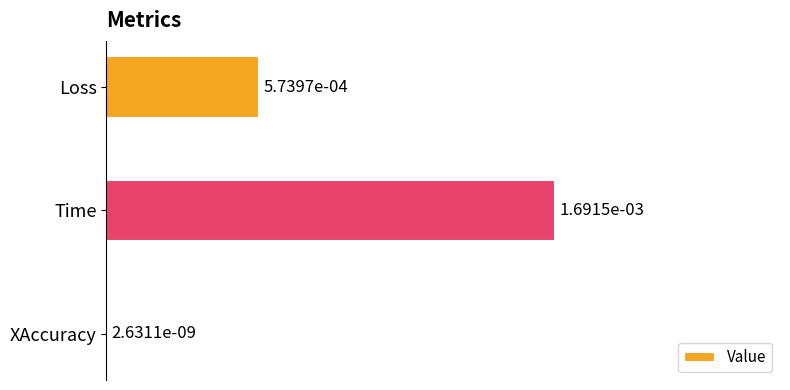

Between Loss and Time, which is larger?

Time